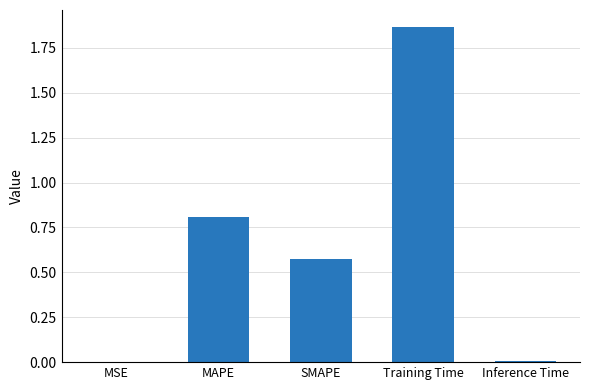

What is the change in value from MSE to SMAPE?

+0.6